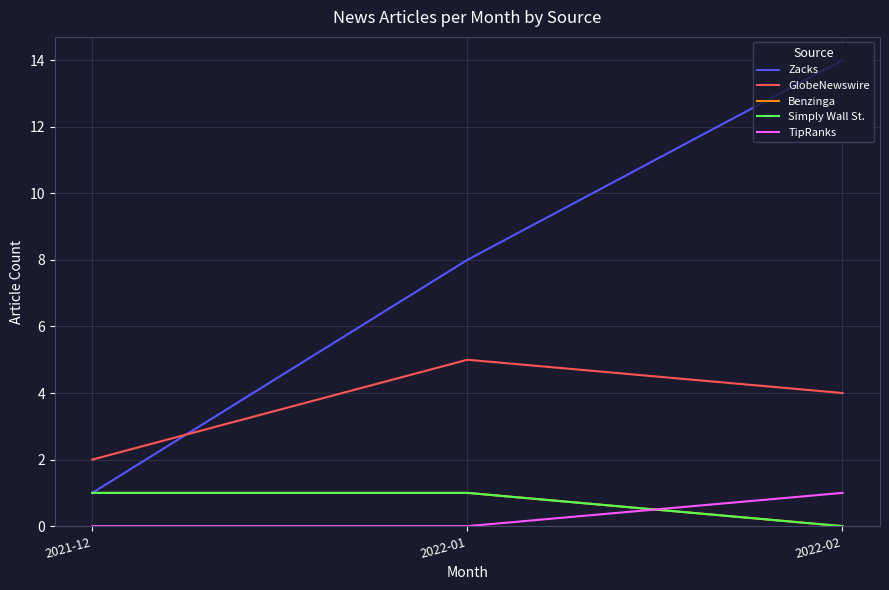

At which label does Zacks first exceed 8?

2022-02